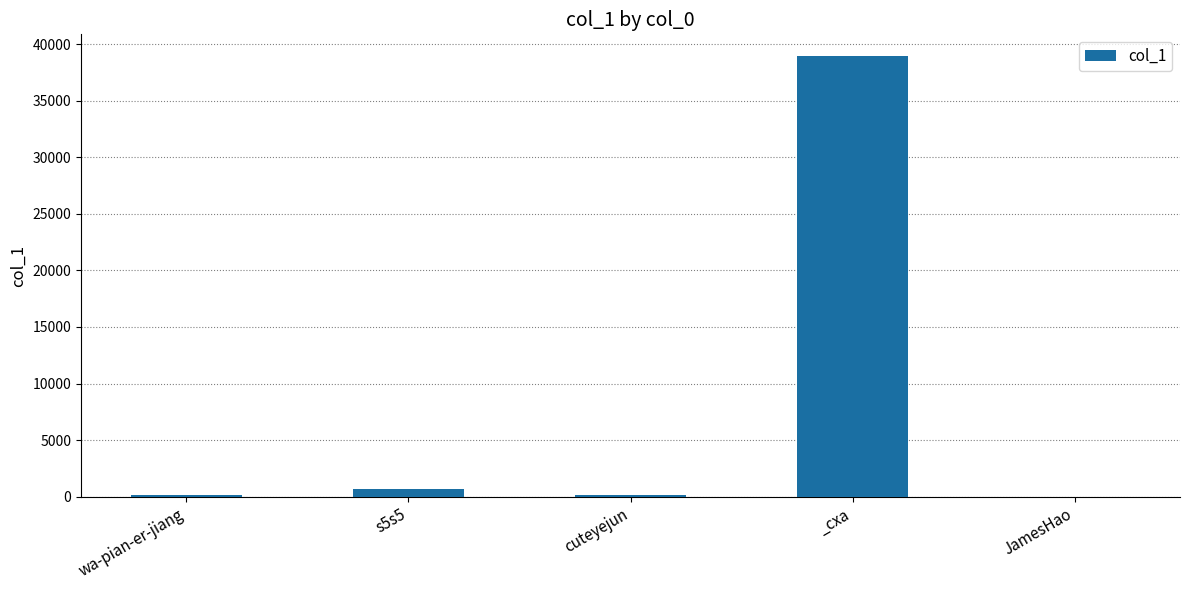

Is it true that the value at s5s5 is 728?

True